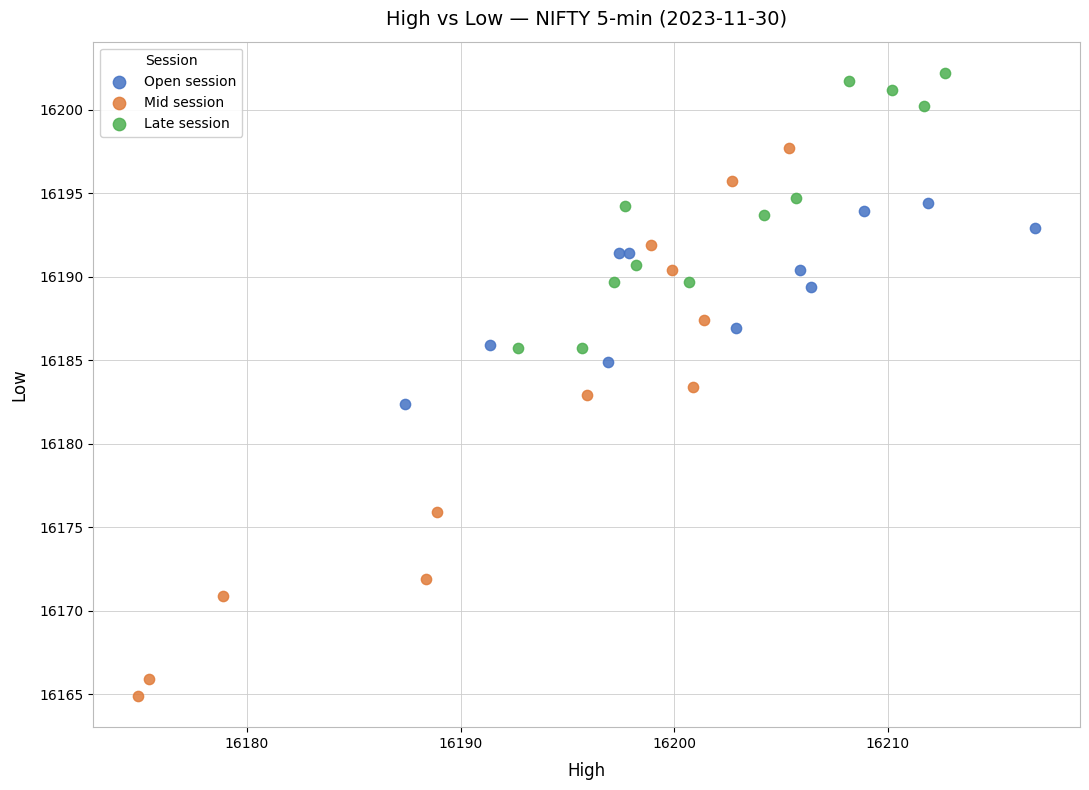

Which series reaches the minimum Y coordinate?

Mid session